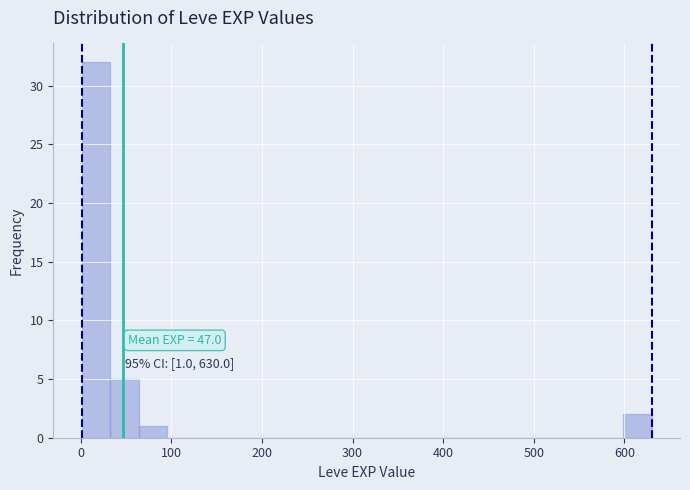

Around what value on the x-axis is the tallest bar? Give the approximate position of its centre, as read against the axis.

20